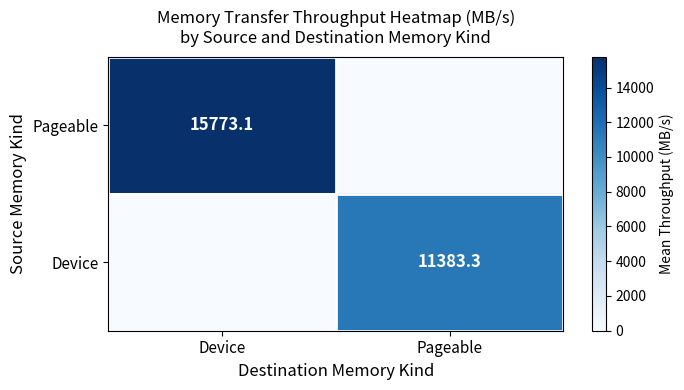

Is the value of Pageable at Device greater than the value of Device at Pageable?

Yes